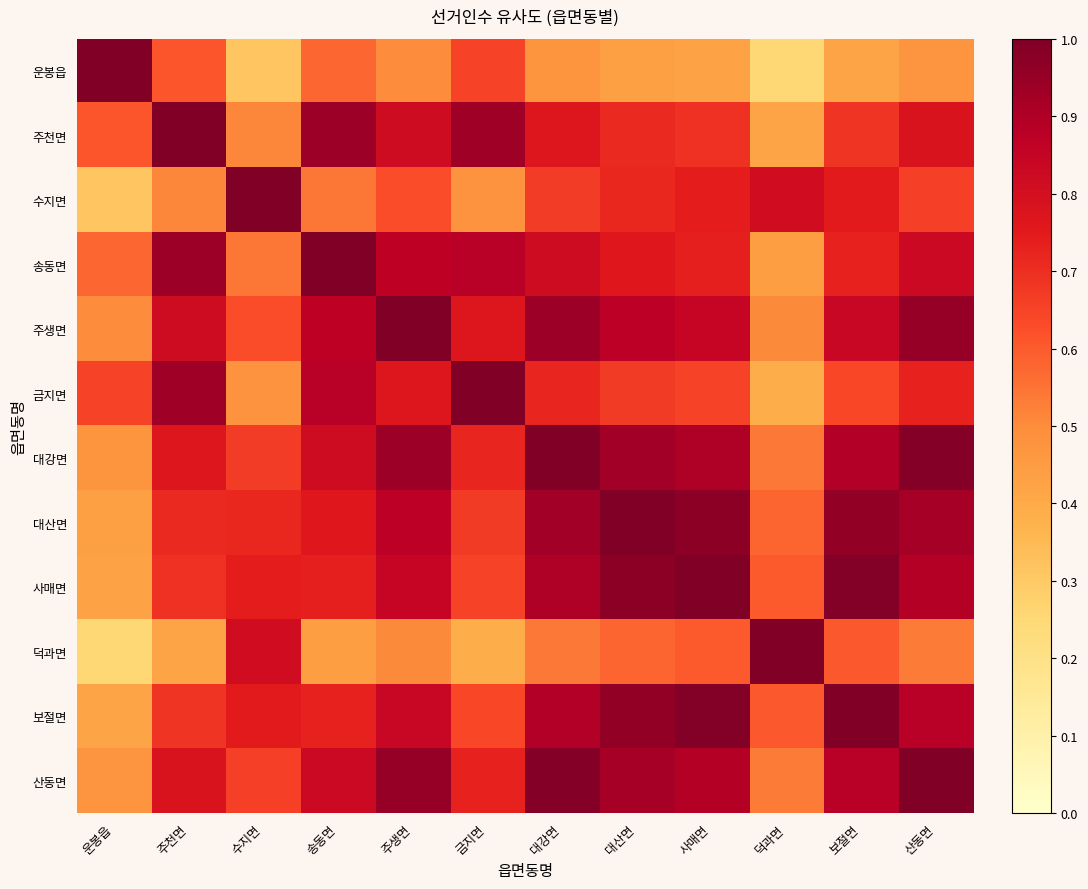

Reading left to right, list all the values displayed in this chart.

운봉읍: 운봉읍=1.0	주천면=0.6	수지면=0.3	송동면=0.6	주생면=0.5	금지면=0.7	대강면=0.5	대산면=0.4	사매면=0.4	덕과면=0.3	보절면=0.4	산동면=0.5
주천면: 운봉읍=0.6	주천면=1.0	수지면=0.5	송동면=0.9	주생면=0.8	금지면=0.9	대강면=0.8	대산면=0.7	사매면=0.7	덕과면=0.4	보절면=0.7	산동면=0.8
수지면: 운봉읍=0.3	주천면=0.5	수지면=1.0	송동면=0.5	주생면=0.6	금지면=0.5	대강면=0.7	대산면=0.7	사매면=0.7	덕과면=0.8	보절면=0.7	산동면=0.7
송동면: 운봉읍=0.6	주천면=0.9	수지면=0.5	송동면=1.0	주생면=0.9	금지면=0.9	대강면=0.8	대산면=0.8	사매면=0.7	덕과면=0.4	보절면=0.7	산동면=0.8
주생면: 운봉읍=0.5	주천면=0.8	수지면=0.6	송동면=0.9	주생면=1.0	금지면=0.8	대강면=0.9	대산면=0.9	사매면=0.8	덕과면=0.5	보절면=0.8	산동면=1.0
금지면: 운봉읍=0.7	주천면=0.9	수지면=0.5	송동면=0.9	주생면=0.8	금지면=1.0	대강면=0.7	대산면=0.7	사매면=0.6	덕과면=0.4	보절면=0.6	산동면=0.7
대강면: 운봉읍=0.5	주천면=0.8	수지면=0.7	송동면=0.8	주생면=0.9	금지면=0.7	대강면=1.0	대산면=0.9	사매면=0.9	덕과면=0.5	보절면=0.9	산동면=1.0
대산면: 운봉읍=0.4	주천면=0.7	수지면=0.7	송동면=0.8	주생면=0.9	금지면=0.7	대강면=0.9	대산면=1.0	사매면=1.0	덕과면=0.6	보절면=1.0	산동면=0.9
사매면: 운봉읍=0.4	주천면=0.7	수지면=0.7	송동면=0.7	주생면=0.8	금지면=0.6	대강면=0.9	대산면=1.0	사매면=1.0	덕과면=0.6	보절면=1.0	산동면=0.9
덕과면: 운봉읍=0.3	주천면=0.4	수지면=0.8	송동면=0.4	주생면=0.5	금지면=0.4	대강면=0.5	대산면=0.6	사매면=0.6	덕과면=1.0	보절면=0.6	산동면=0.5
보절면: 운봉읍=0.4	주천면=0.7	수지면=0.7	송동면=0.7	주생면=0.8	금지면=0.6	대강면=0.9	대산면=1.0	사매면=1.0	덕과면=0.6	보절면=1.0	산동면=0.9
산동면: 운봉읍=0.5	주천면=0.8	수지면=0.7	송동면=0.8	주생면=1.0	금지면=0.7	대강면=1.0	대산면=0.9	사매면=0.9	덕과면=0.5	보절면=0.9	산동면=1.0